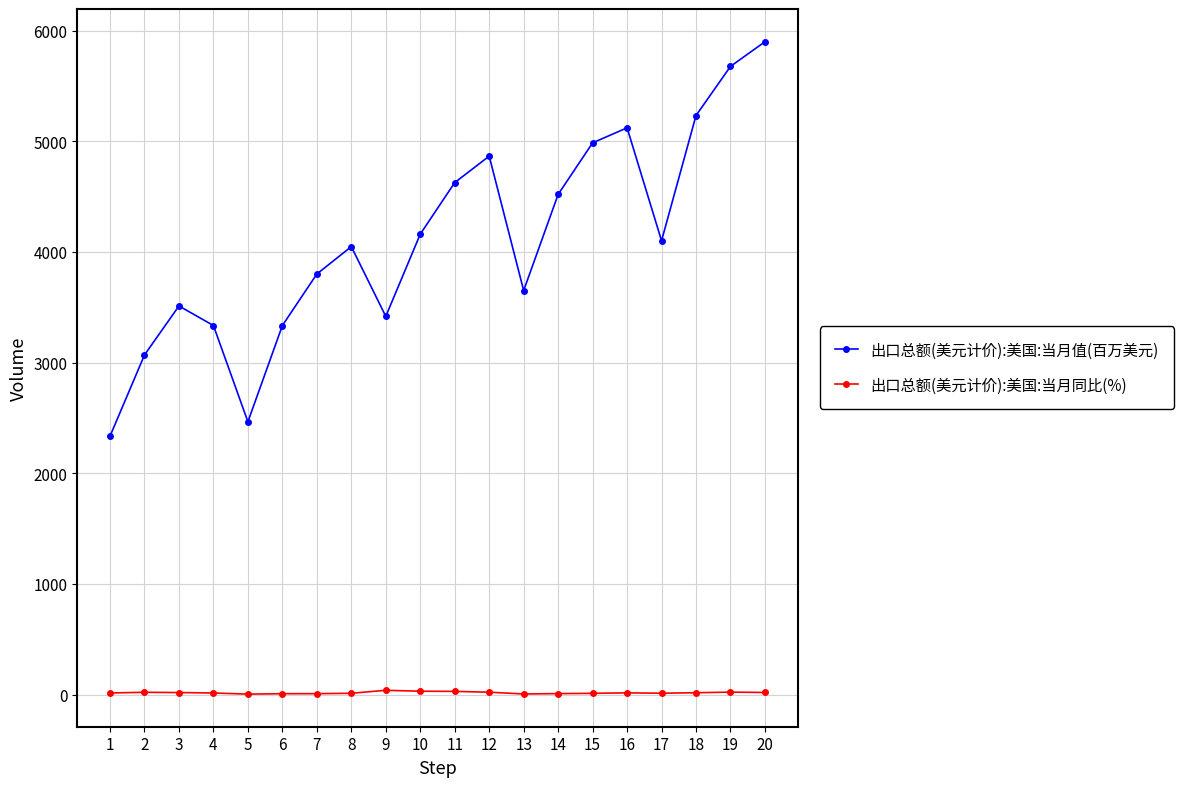

True or false: 出口总额(美元计价):美国:当月同比(%) has more than 2 interior local peaks.

True